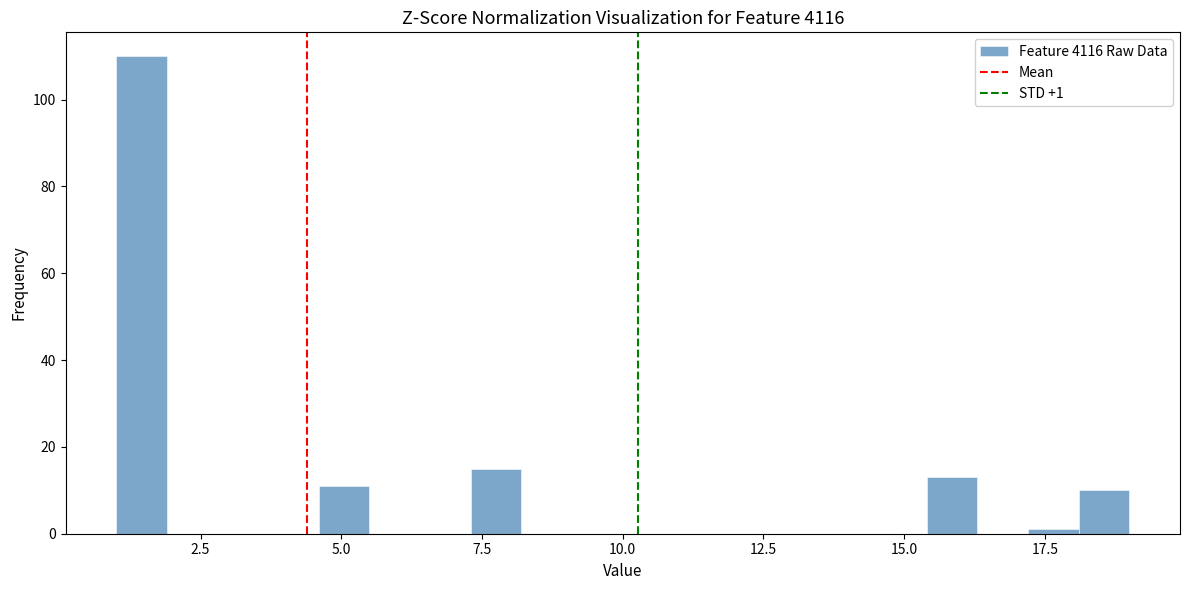

Around what value on the x-axis is the tallest bar? Give the approximate position of its centre, as read against the axis.

1.5